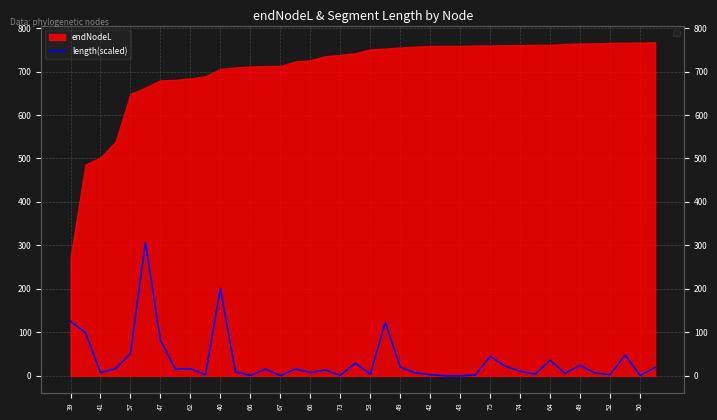

Does the chart display data point markers on the line(s)?

No